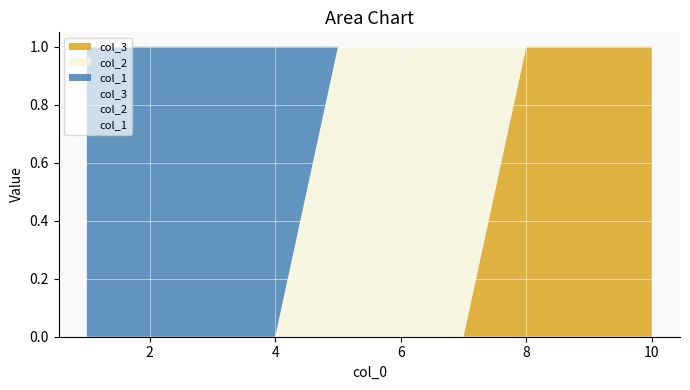

How many distinct data groups are displayed?

3